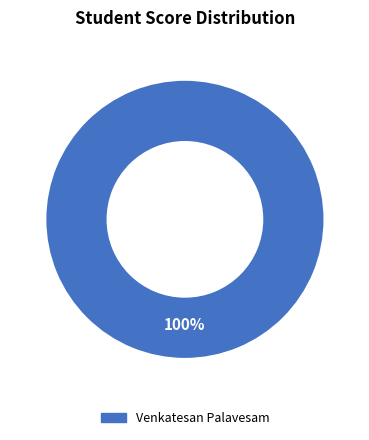

True or false: Venkatesan Palavesam accounts for 100% of the total.

True